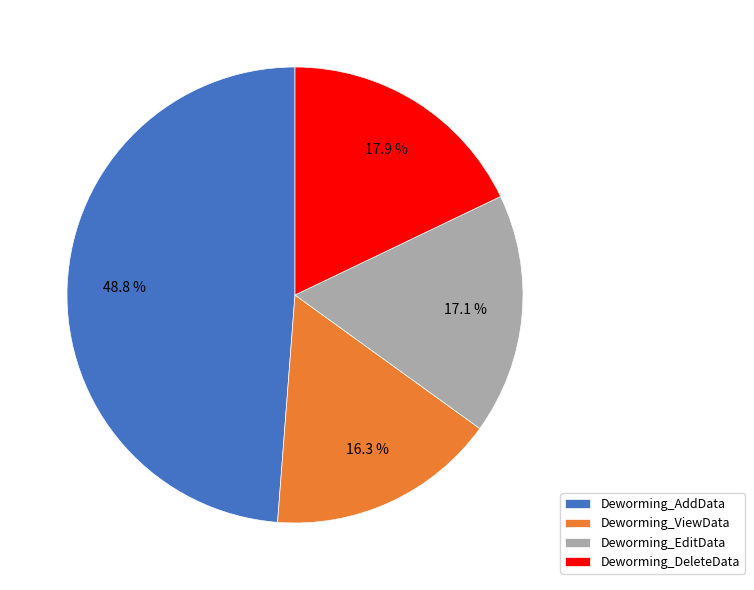

What portion of the pie excludes Deworming_EditData?

82.9%